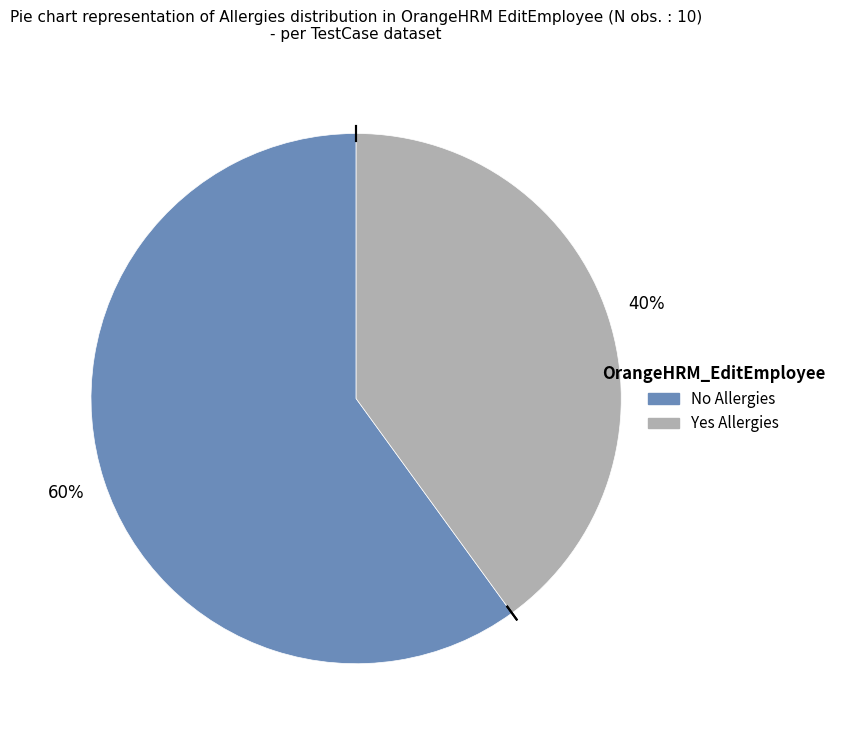

Does Yes Allergies account for over 50% of the chart?

No